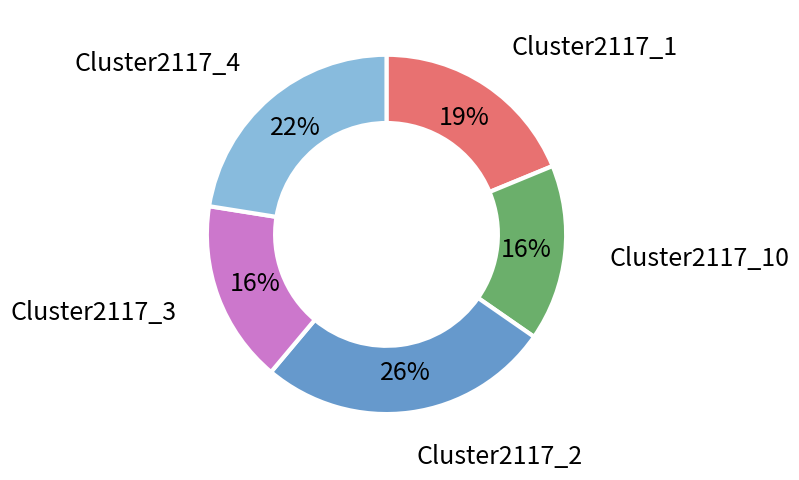

To the nearest percent, what is the average slice percentage?

20%